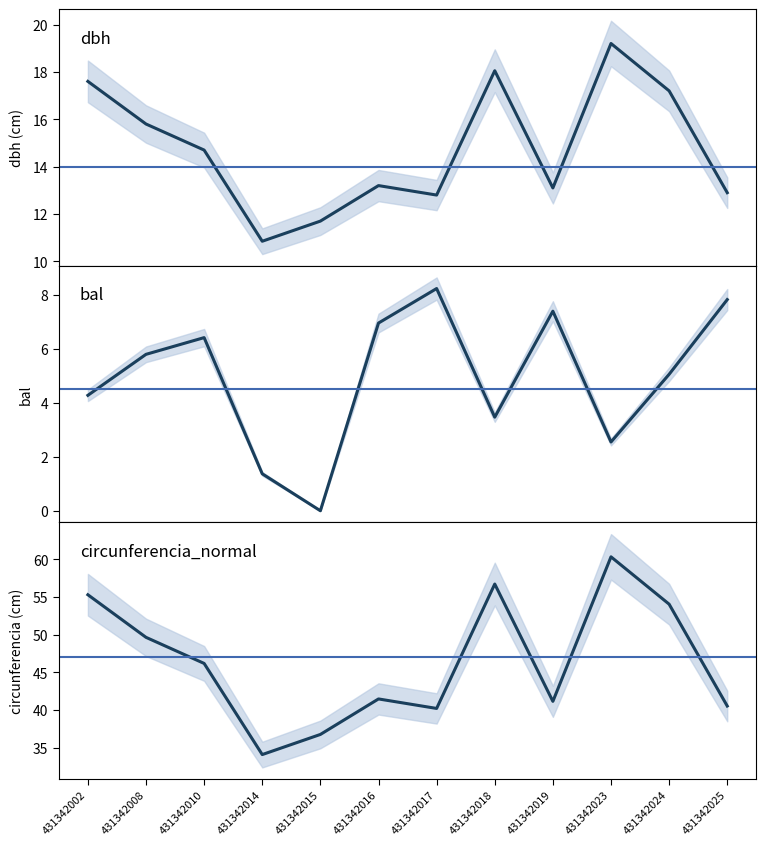

Does the chart display data point markers on the line(s)?

No